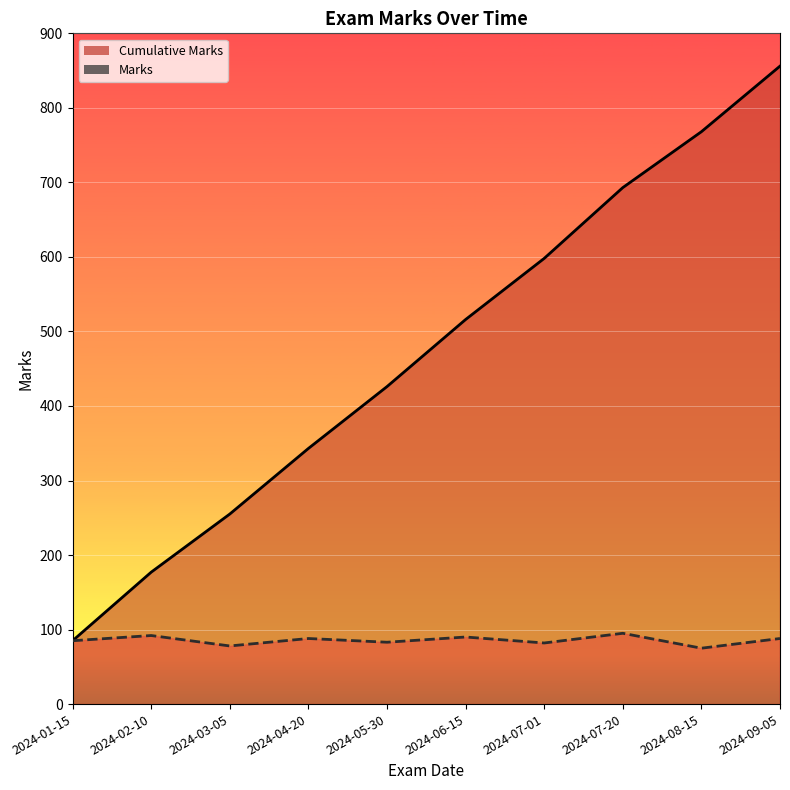

What is the minimum value for Marks?

75